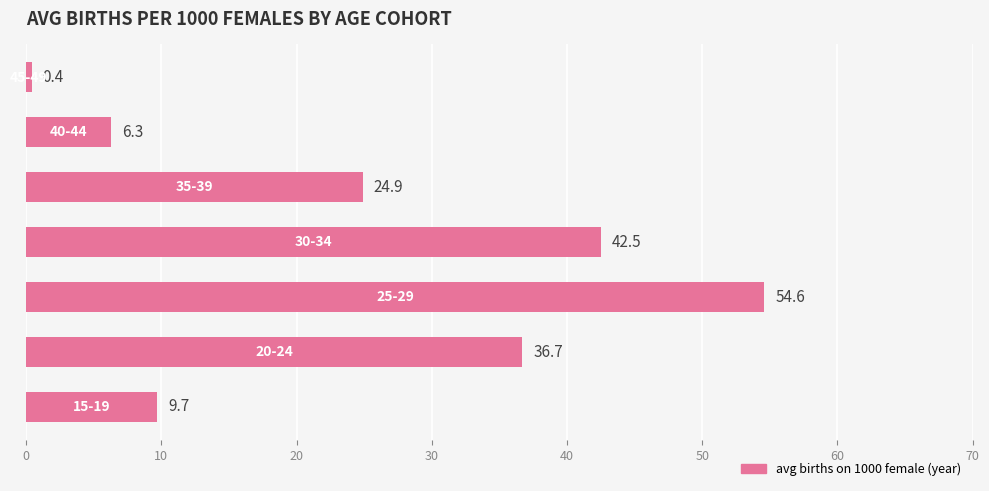

What is the average value?

25.0